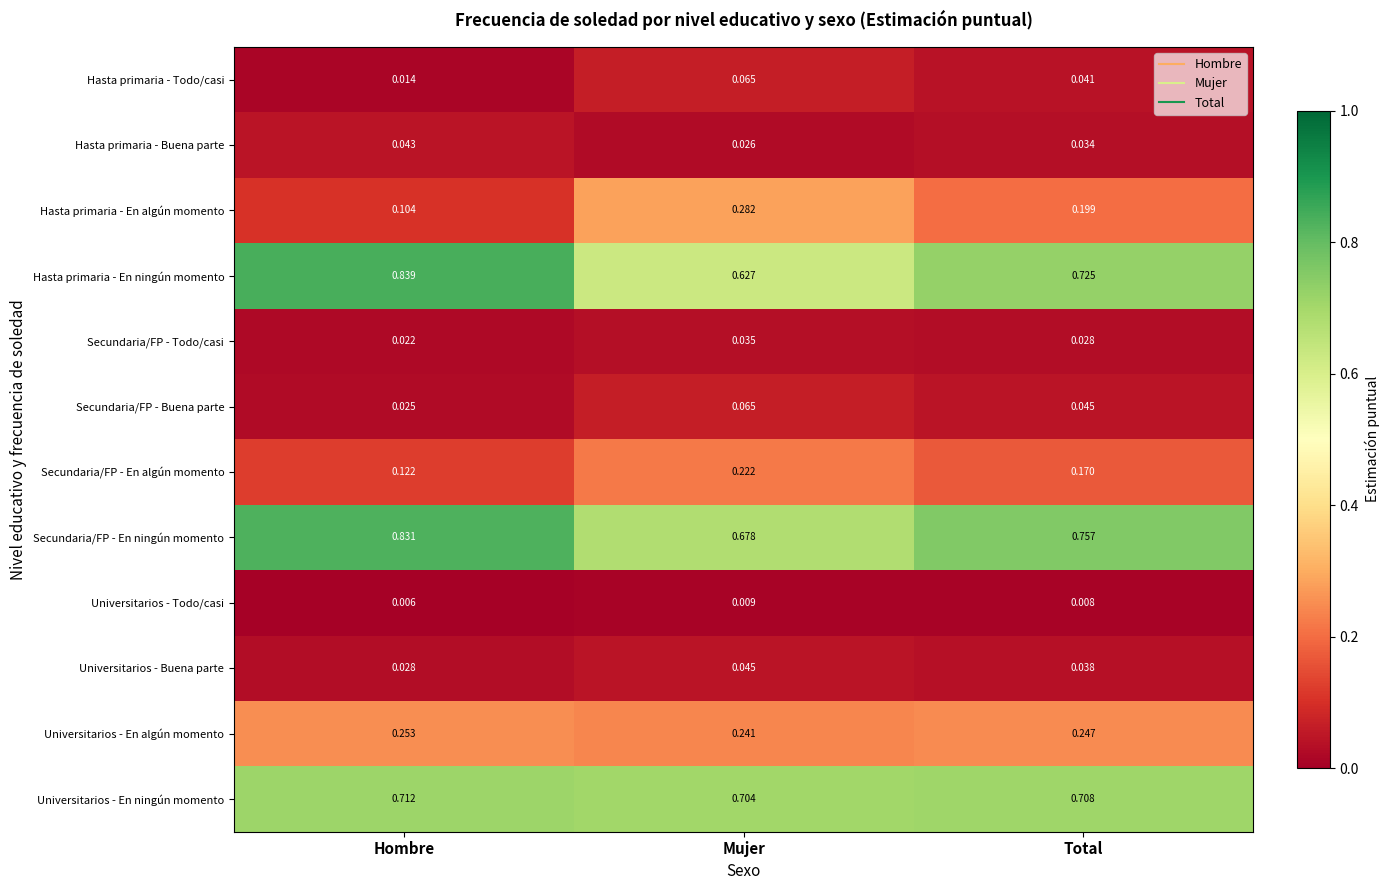

At which category is the sum across all series the highest?

Total